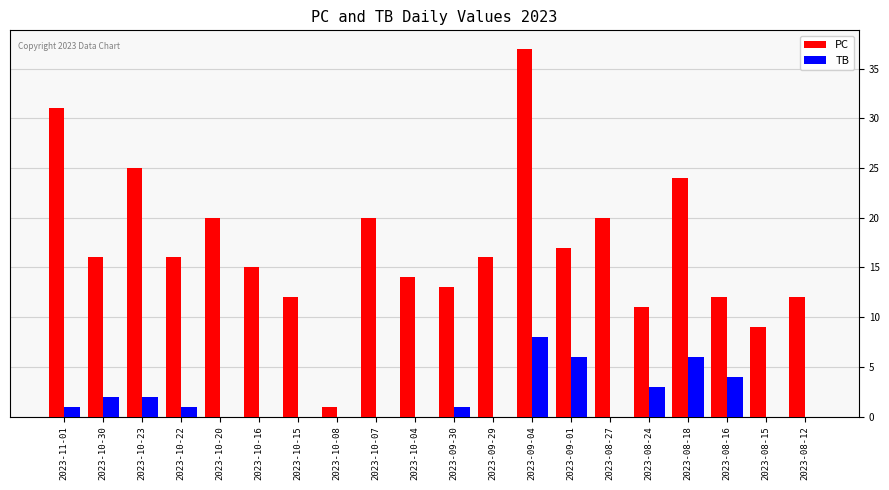

Reading right to left, extract all data points from this chart.

PC: 2023-08-12=12	2023-08-15=9	2023-08-16=12	2023-08-18=24	2023-08-24=11	2023-08-27=20	2023-09-01=17	2023-09-04=37	2023-09-29=16	2023-09-30=13	2023-10-04=14	2023-10-07=20	2023-10-08=1	2023-10-15=12	2023-10-16=15	2023-10-20=20	2023-10-22=16	2023-10-23=25	2023-10-30=16	2023-11-01=31
TB: 2023-08-12=0	2023-08-15=0	2023-08-16=4	2023-08-18=6	2023-08-24=3	2023-08-27=0	2023-09-01=6	2023-09-04=8	2023-09-29=0	2023-09-30=1	2023-10-04=0	2023-10-07=0	2023-10-08=0	2023-10-15=0	2023-10-16=0	2023-10-20=0	2023-10-22=1	2023-10-23=2	2023-10-30=2	2023-11-01=1